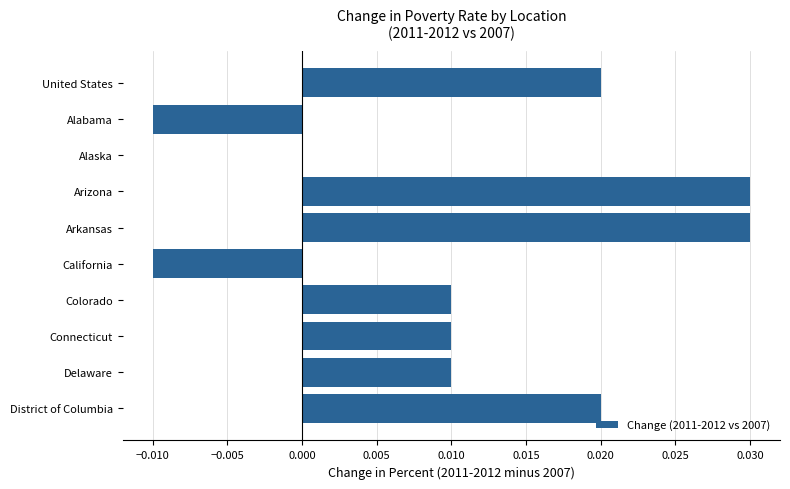

Which has a higher value, Arkansas or Delaware?

Arkansas